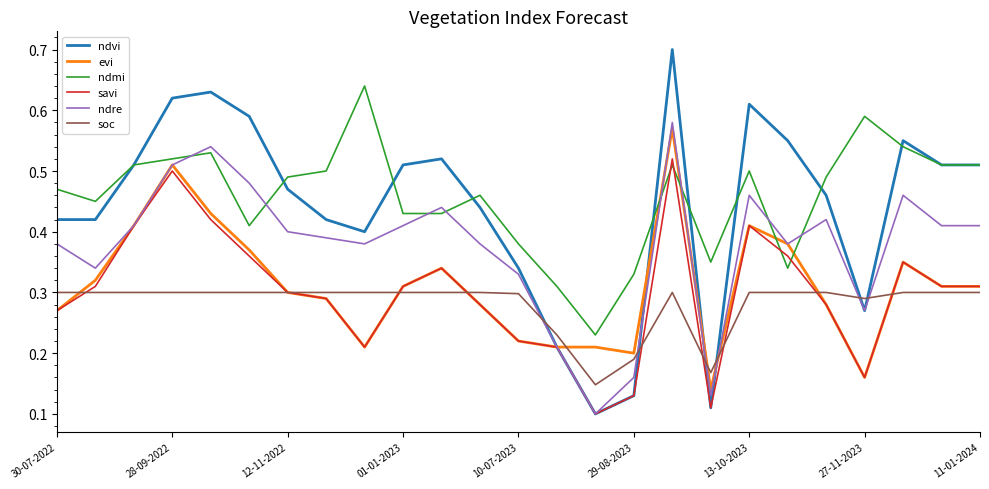

What is the maximum value shown in the chart?

0.7